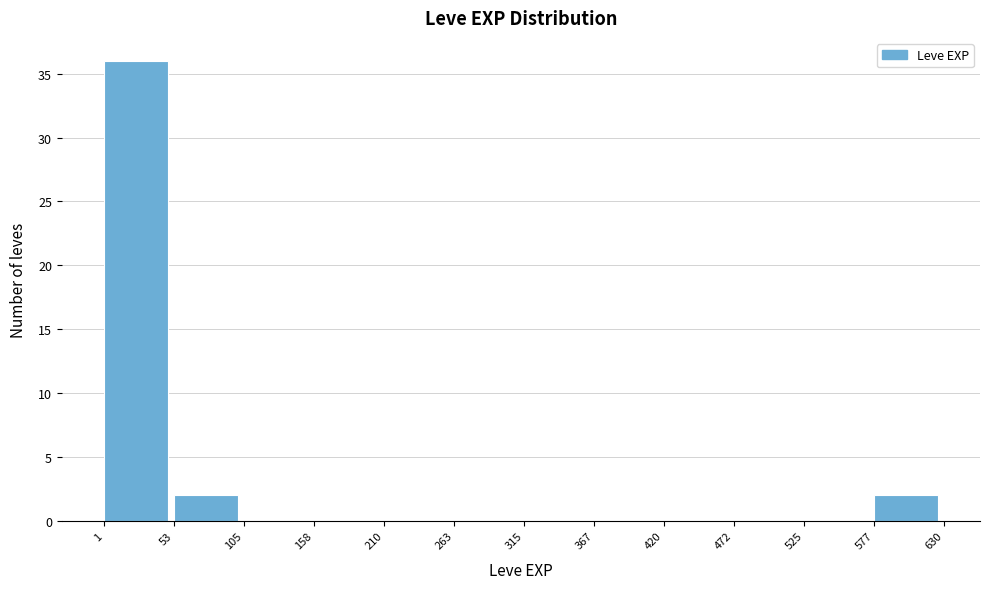

How tall is the bar that spans 577 to 630 on the x-axis? The values are not printed on the chart, so give them approximately, as read against the axis.

2